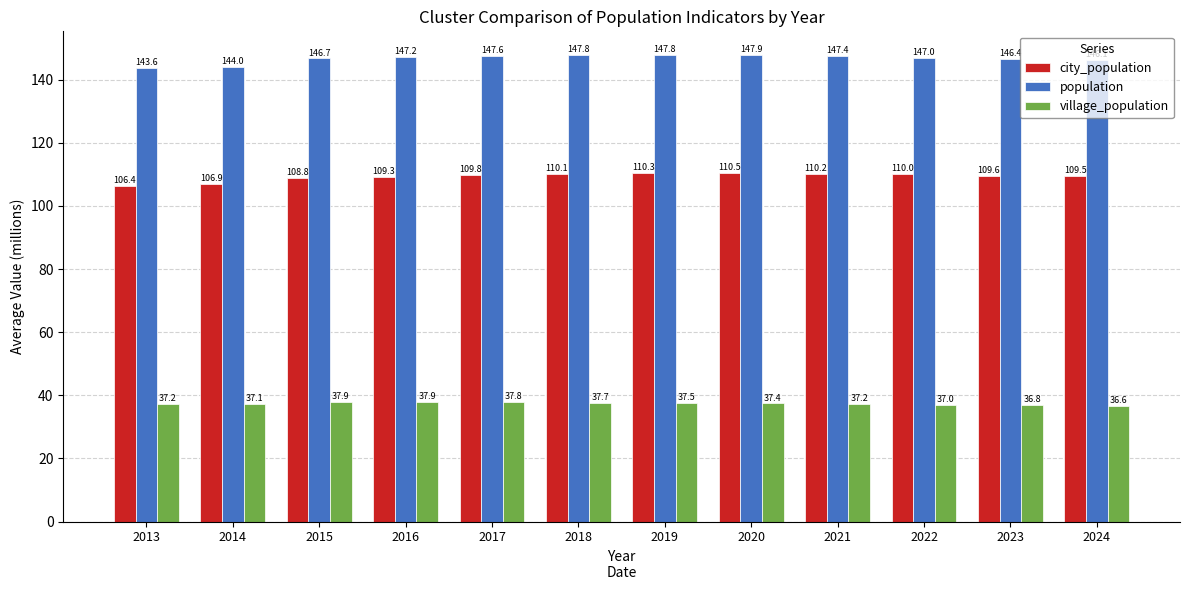

Is it true that city_population equals 155.2 at 2018?

False